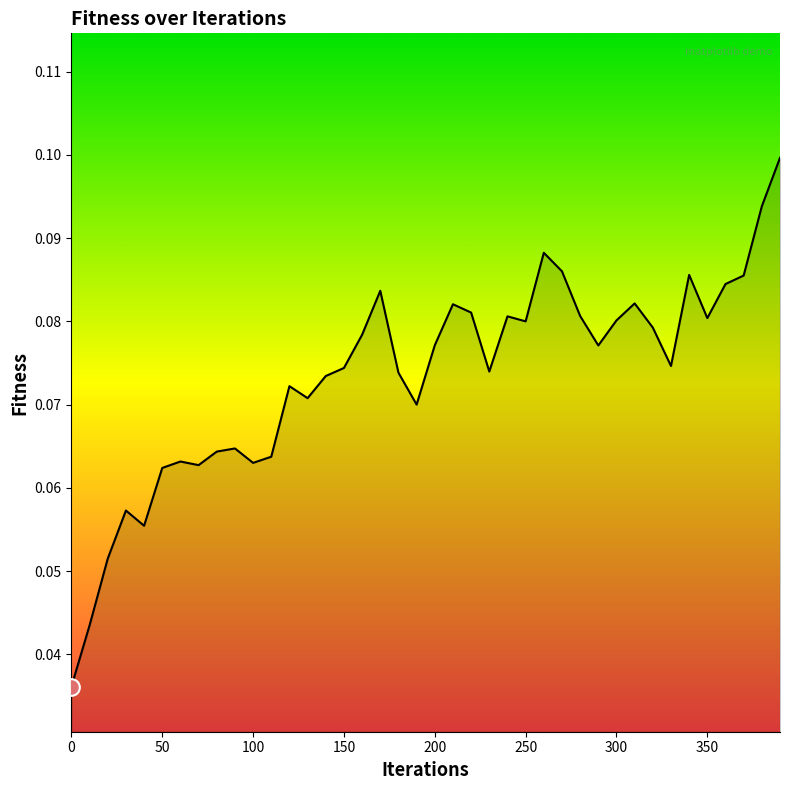

List the labels in order of value, largest first.

390, 380, 260, 270, 340, 370, 360, 170, 310, 210, 220, 280, 240, 350, 300, 250, 320, 160, 200, 290, 330, 150, 230, 180, 140, 120, 130, 190, 90, 80, 110, 60, 100, 70, 50, 30, 40, 20, 10, 0